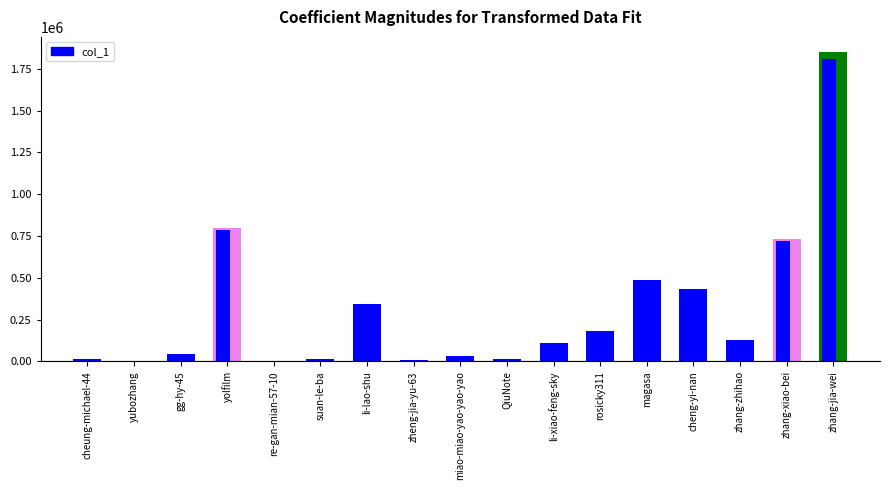

What is the difference between the maximum and second lowest values?

1844692